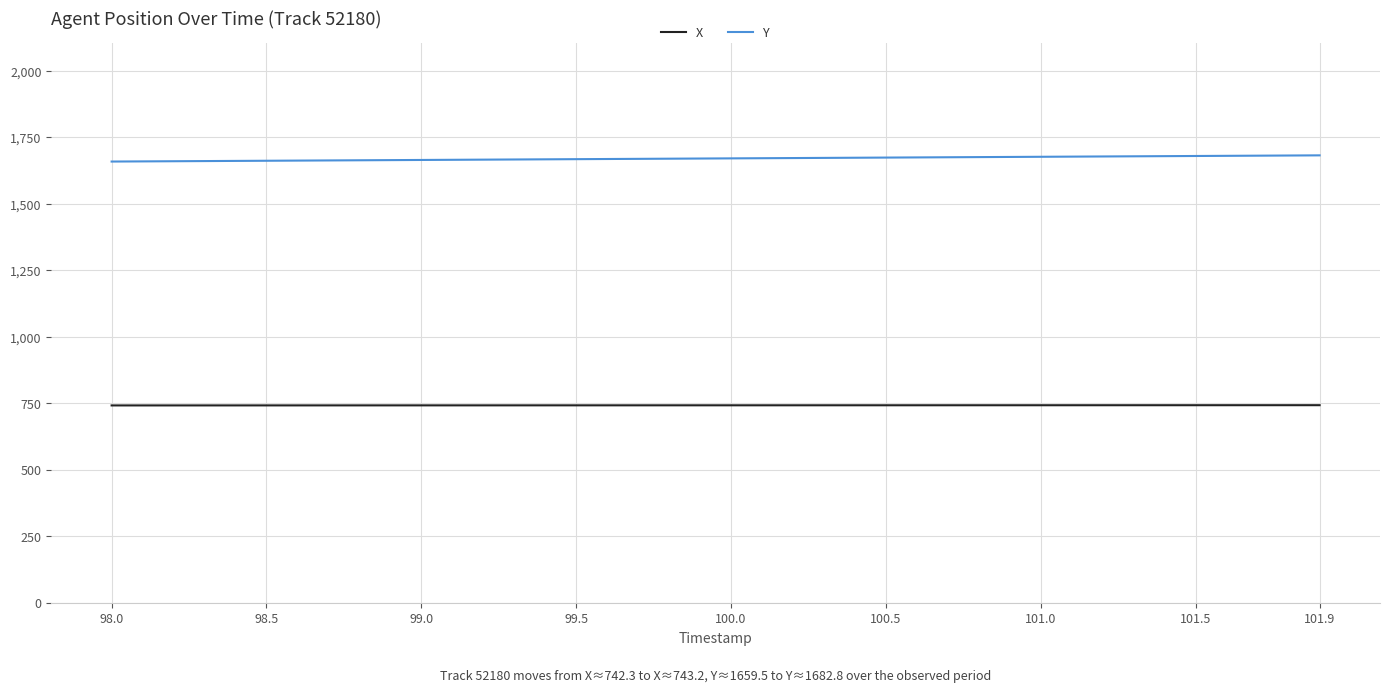

True or false: X and Y intersect in this chart.

False